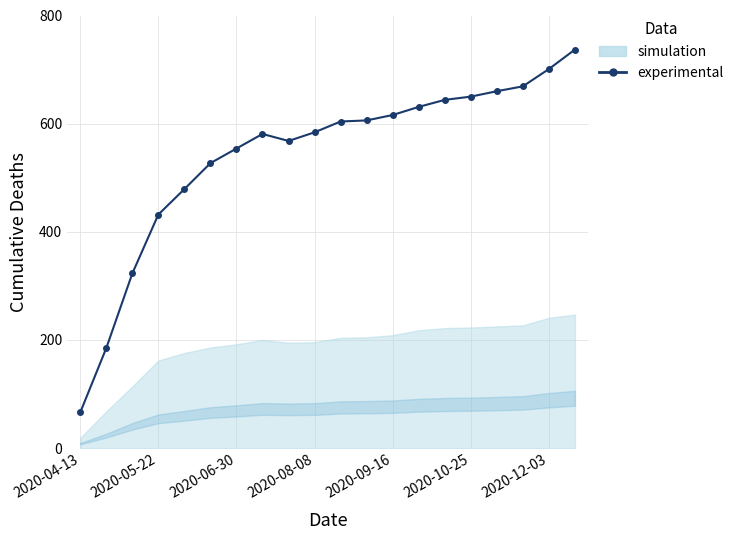

What is the value of the 10th point from the left?

584